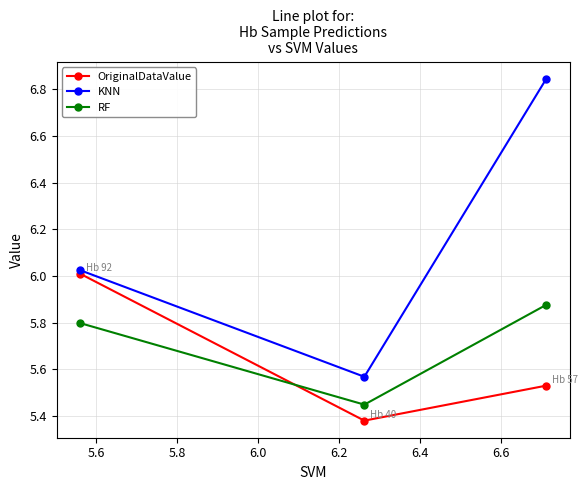

Rank the series by their maximum value, from highest to lowest.

KNN, OriginalDataValue, RF